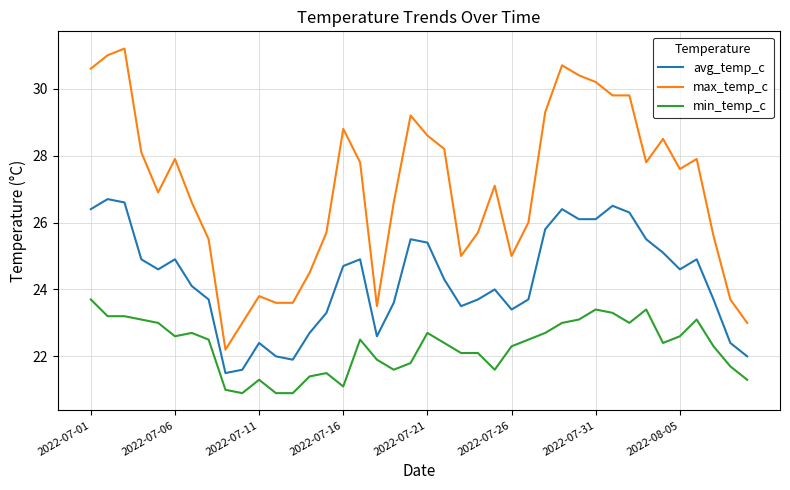

Rank the series by their maximum value, from lowest to highest.

min_temp_c, avg_temp_c, max_temp_c